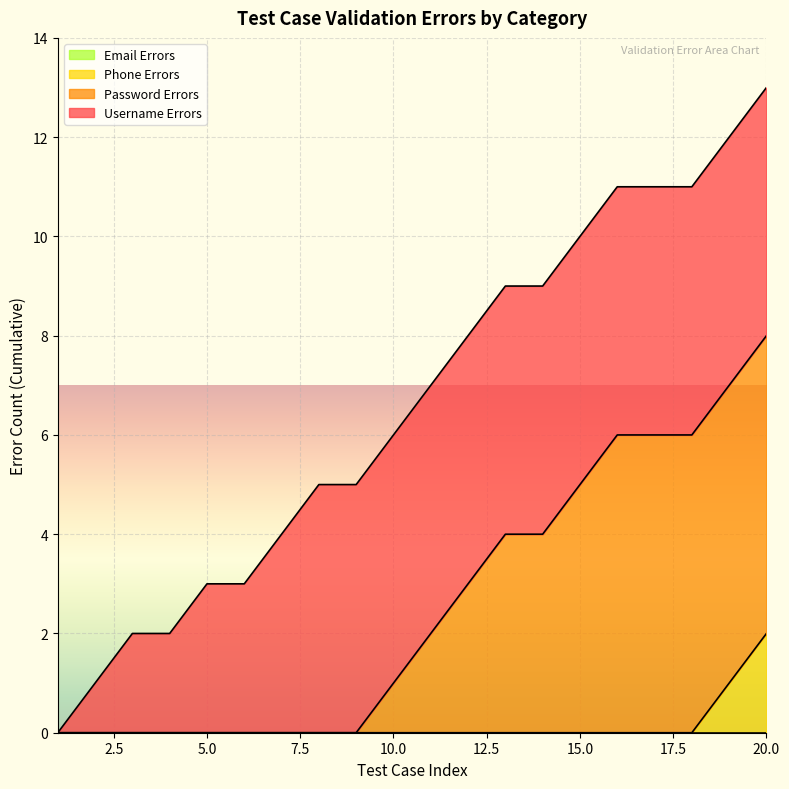

Does the chart display data point markers on the line(s)?

No